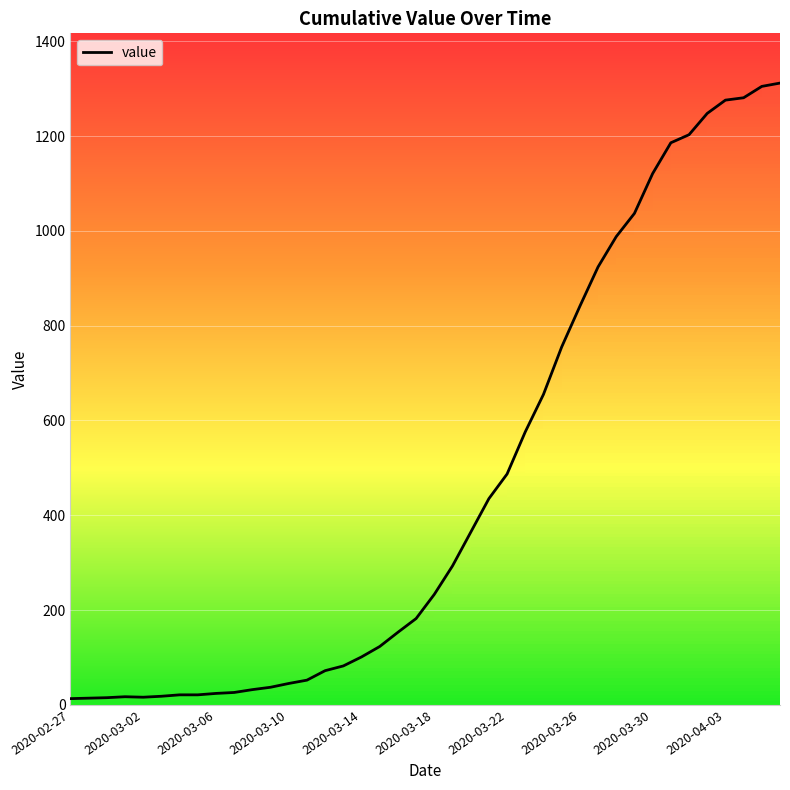

What is the sum of all values?

18584